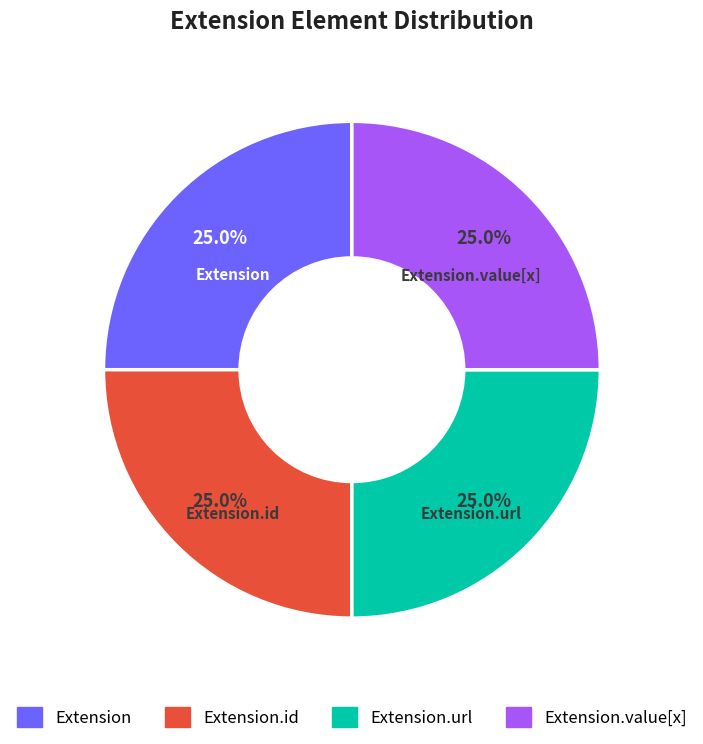

True or false: Extension accounts for 12% of the total.

False